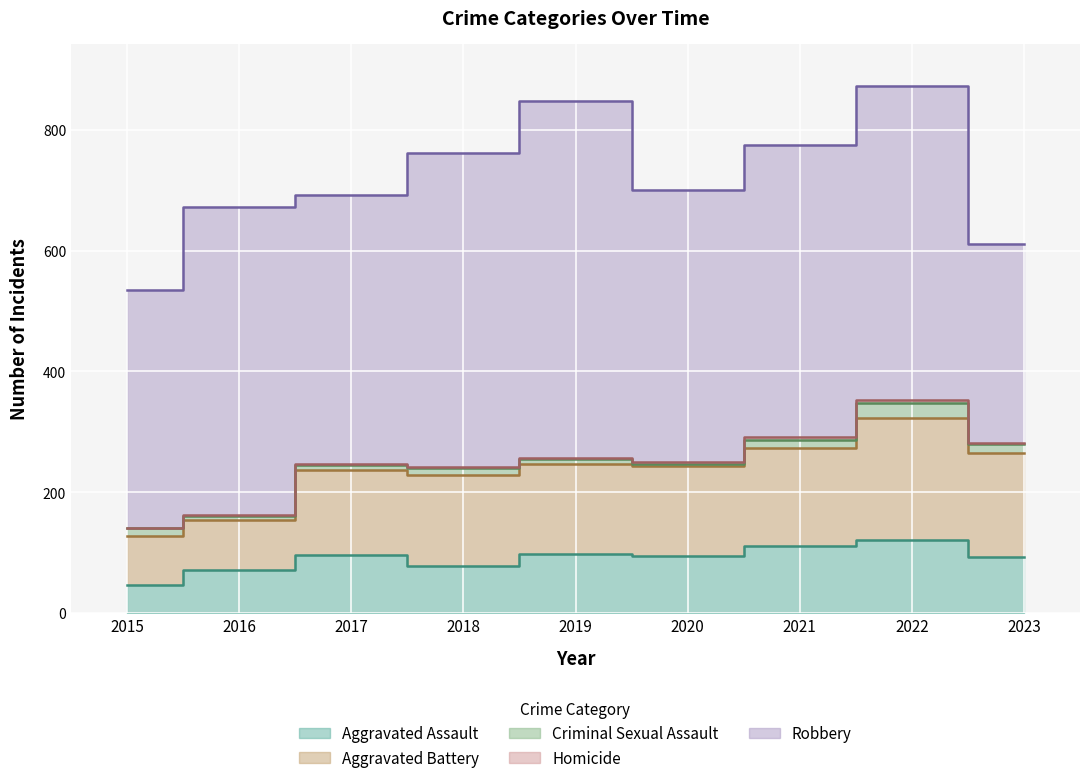

What is the difference between the maximum and second lowest values in the Aggravated Battery series?

120